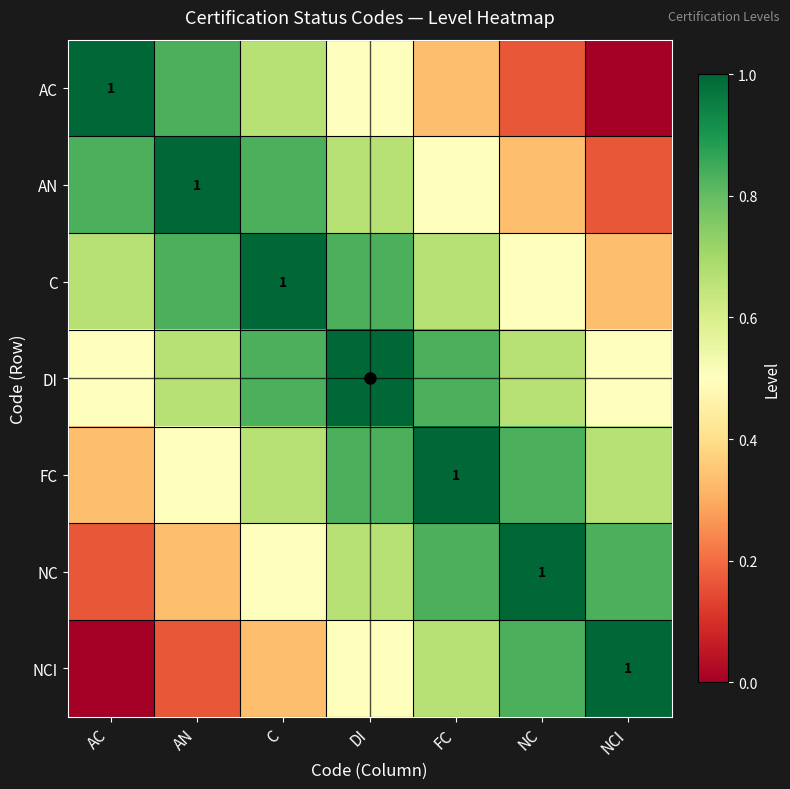

At which category is the sum across all series the highest?

DI